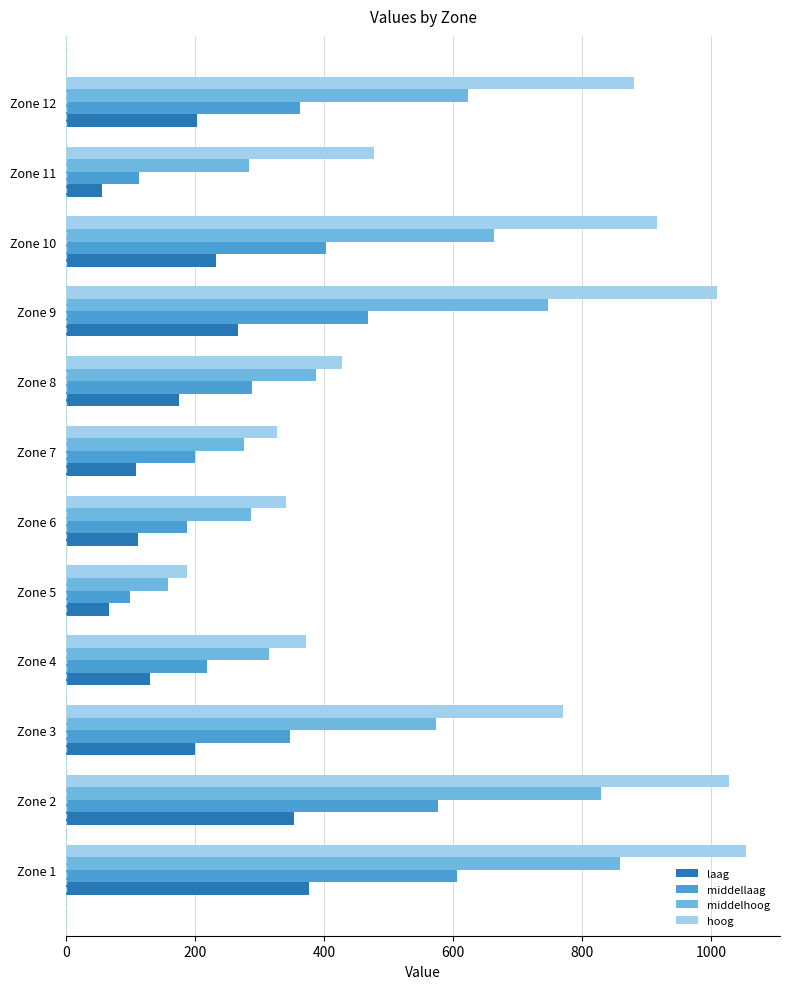

What is the maximum value shown in the chart?

1054.2